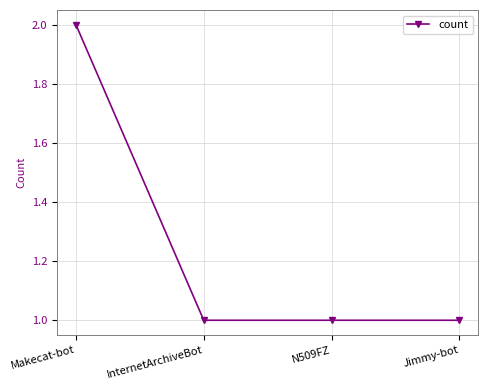

What is the value of the 4th point from the left?

1